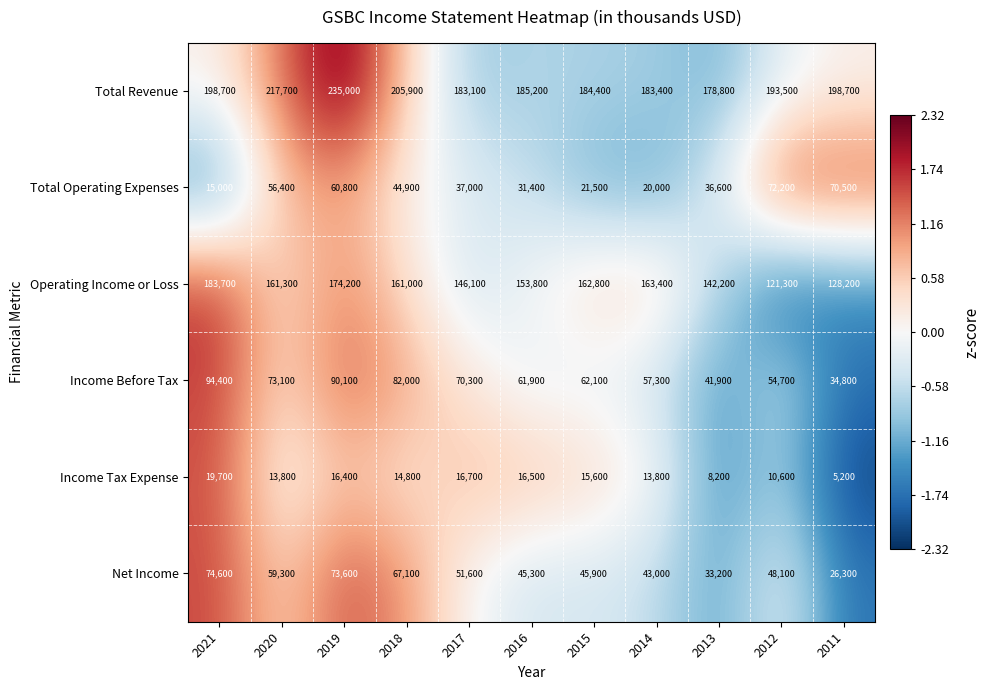

At 2016, list the series in order from largest to smallest.

Total Revenue, Operating Income or Loss, Income Before Tax, Net Income, Total Operating Expenses, Income Tax Expense